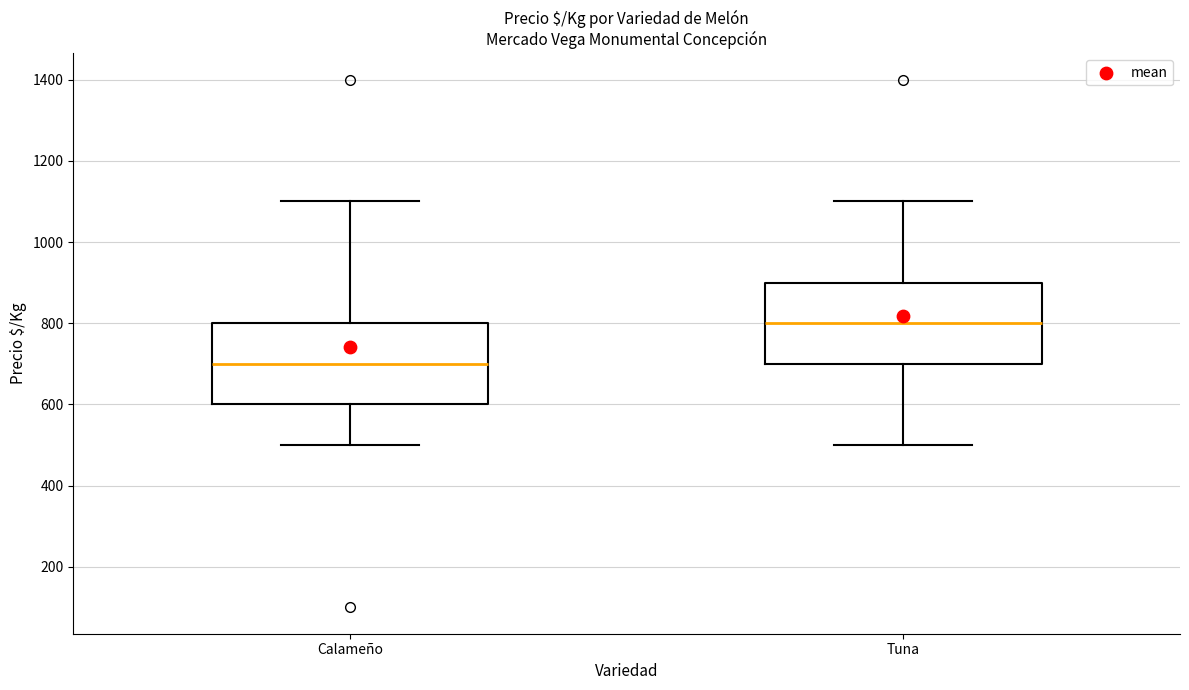

Reading left to right, read every box against the y-axis: the position of its median line, the range the box covers, and the ends of its whiskers. The values are not printed on the chart, so give them approximately, as read against the axis.

Calameño: median 700, box 600 to 800, whiskers 500 to 1100
Tuna: median 800, box 700 to 900, whiskers 500 to 1100